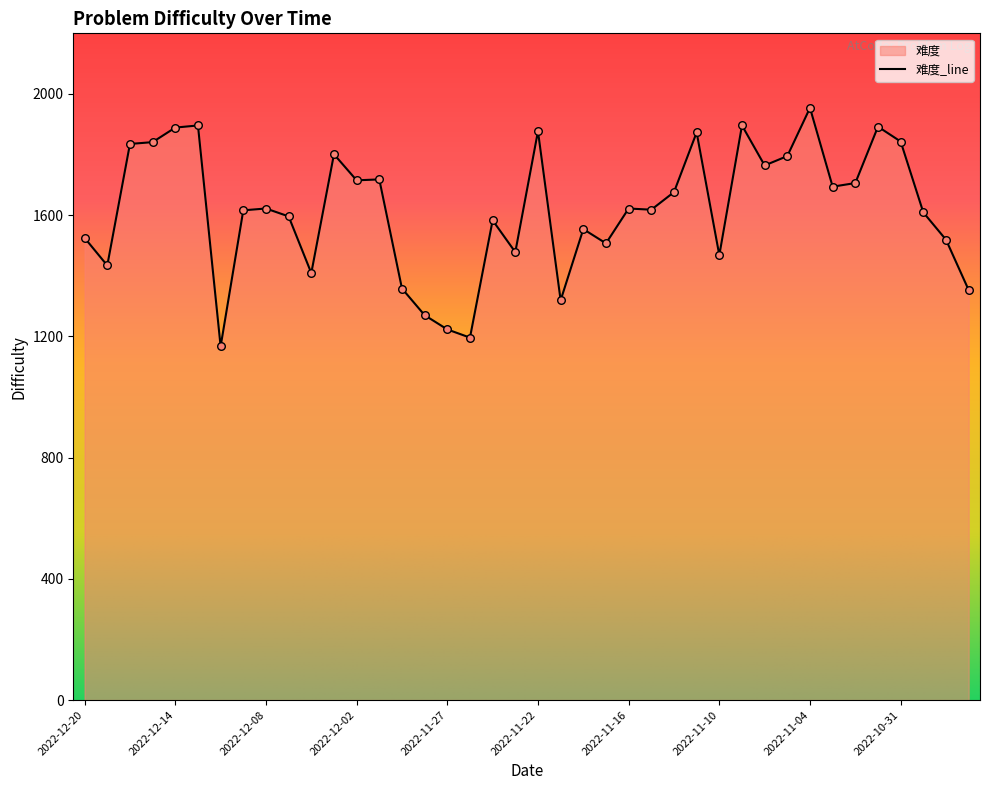

Approximately how many times larger is the value at 2022-11-04 compared to 2022-11-03?

1.2